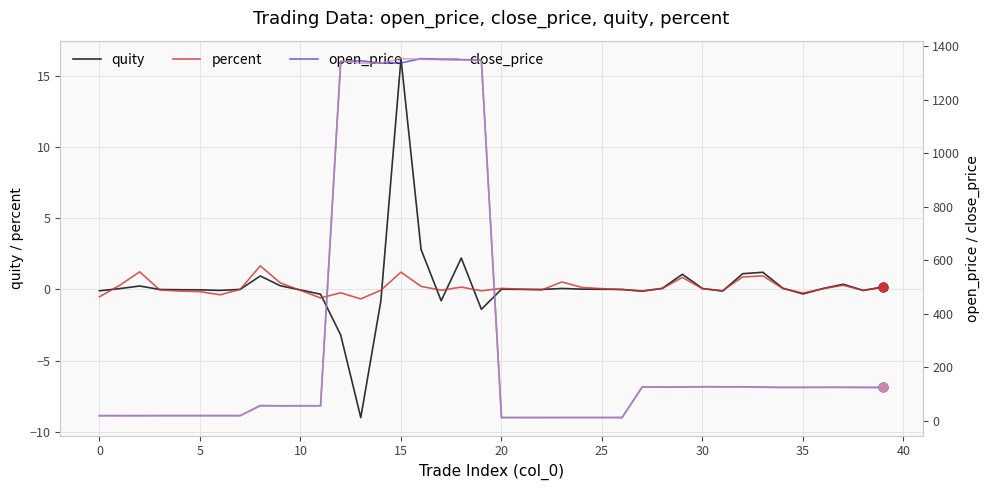

Is the value of open_price at 37 greater than the value of close_price at 29?

No